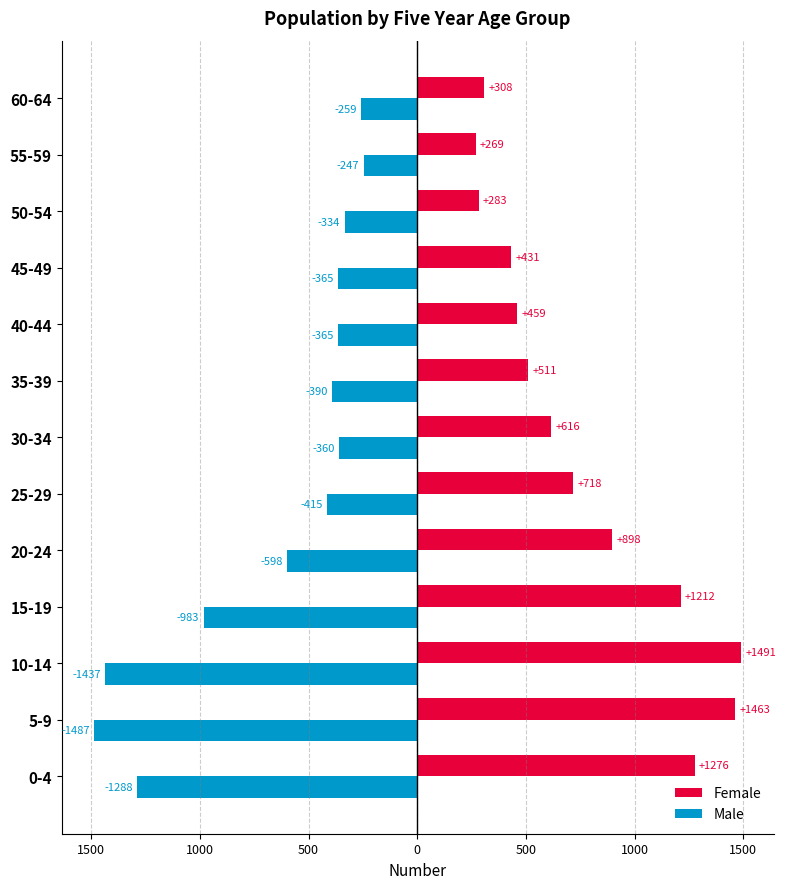

What are all the series names shown in the legend?

Female, Male